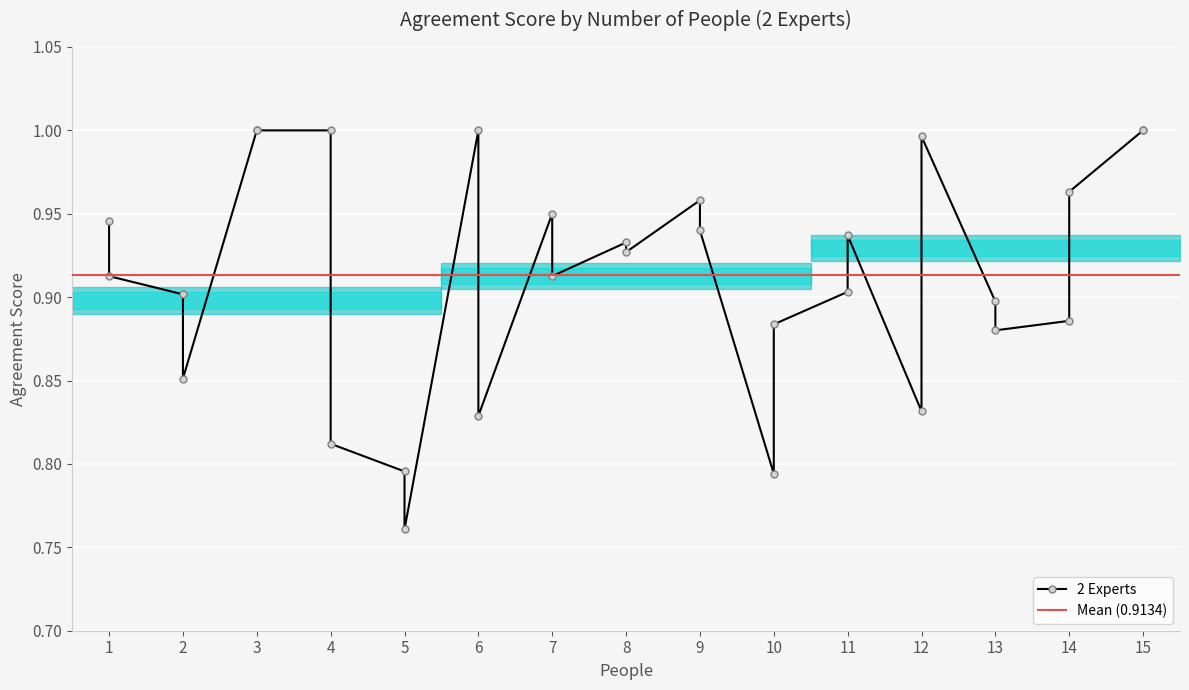

List the labels in order of value, smallest first.

5, 10, 5, 4, 6, 12, 2, 13, 10, 14, 13, 2, 11, 1, 7, 8, 8, 11, 9, 1, 7, 9, 14, 12, 3, 3, 4, 6, 15, 15